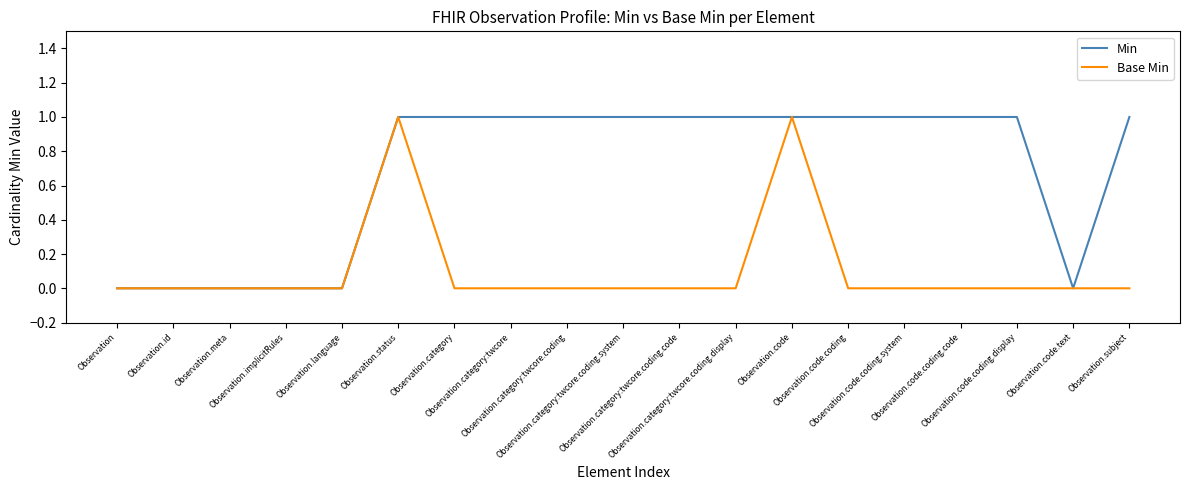

True or false: Min and Base Min intersect in this chart.

False